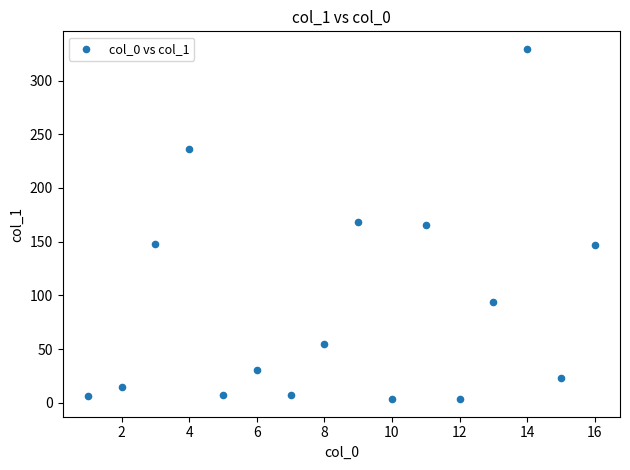

What is the range of Y values (max minus min)?

326.2